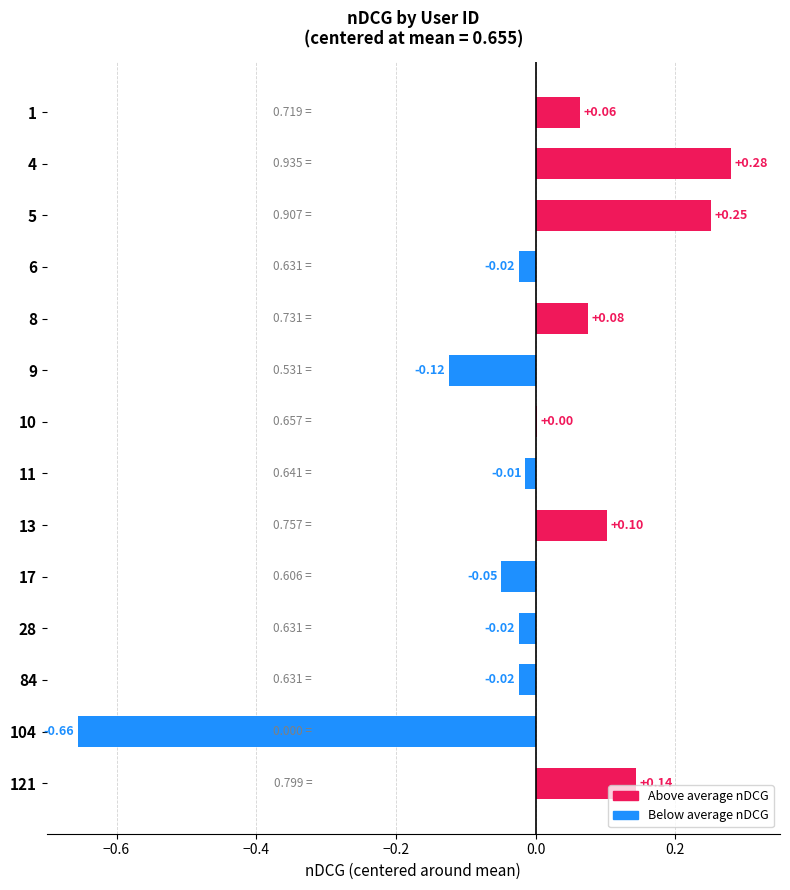

Are the bars horizontal?

Yes